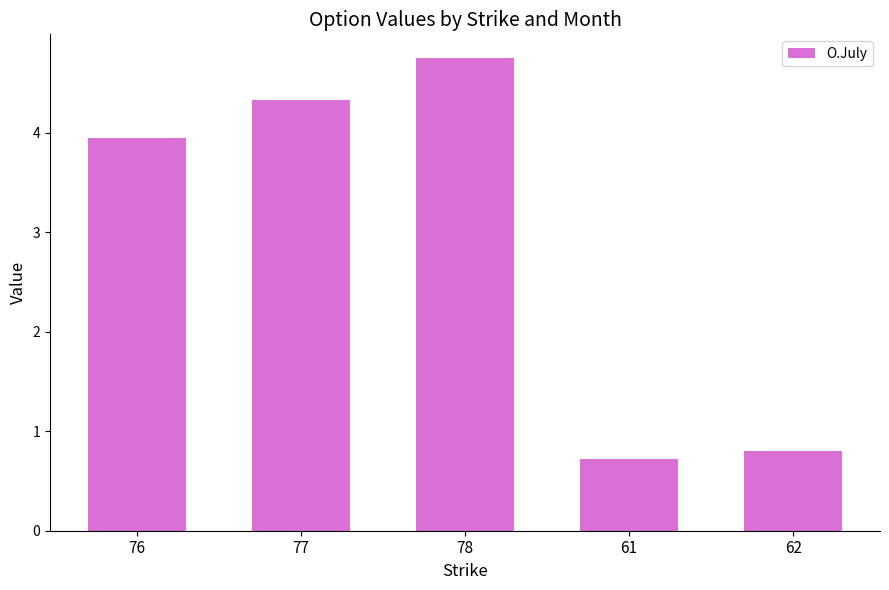

What is the value of the 4th bar from the left?

0.7